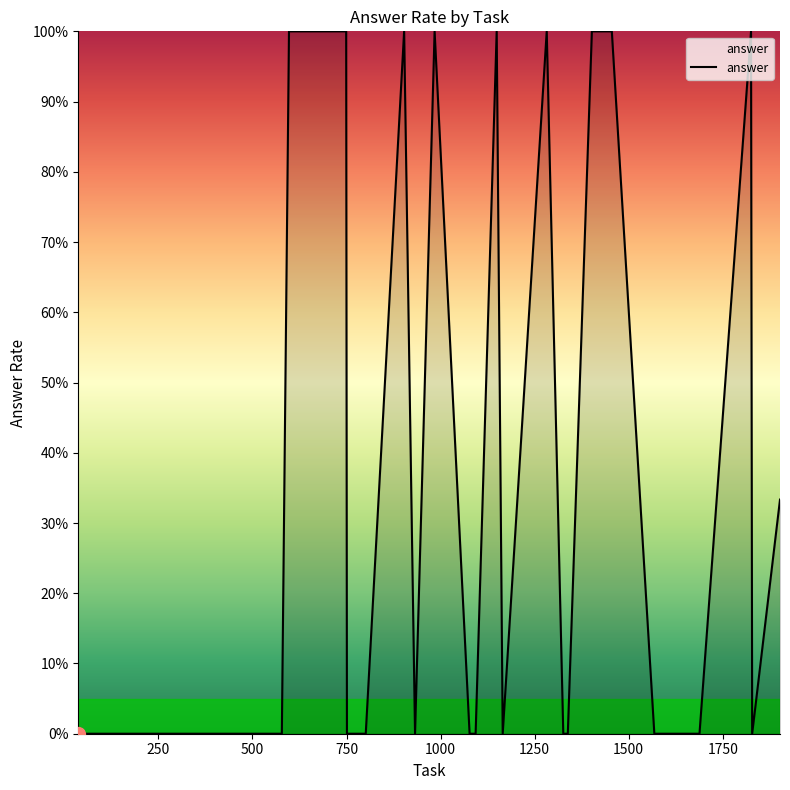

Does the chart display data point markers on the line(s)?

No